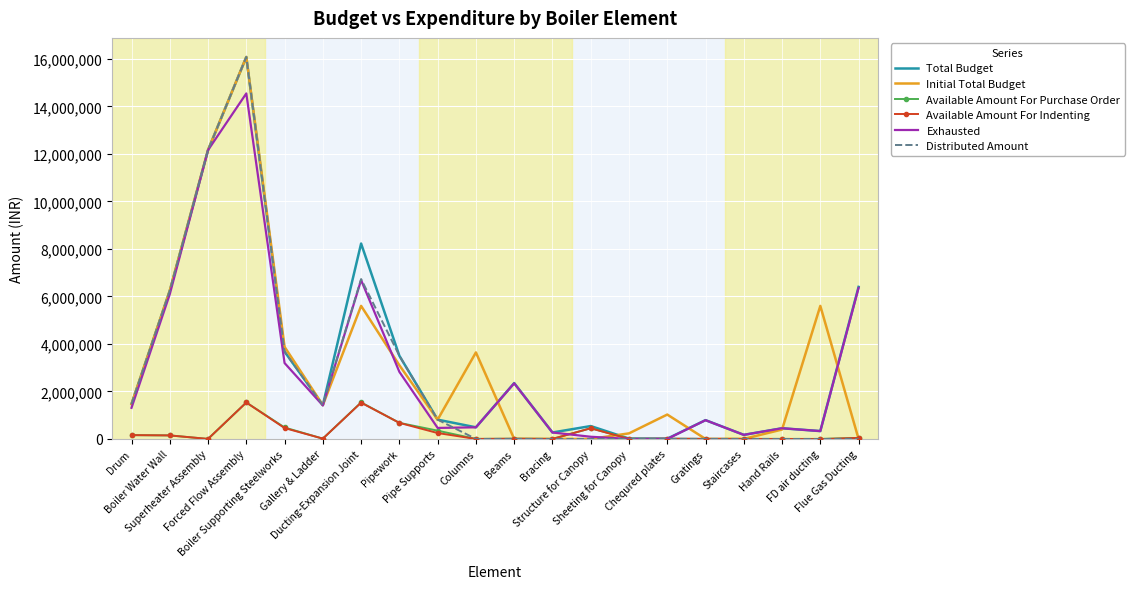

What is the maximum value for Total Budget?

16076785.6